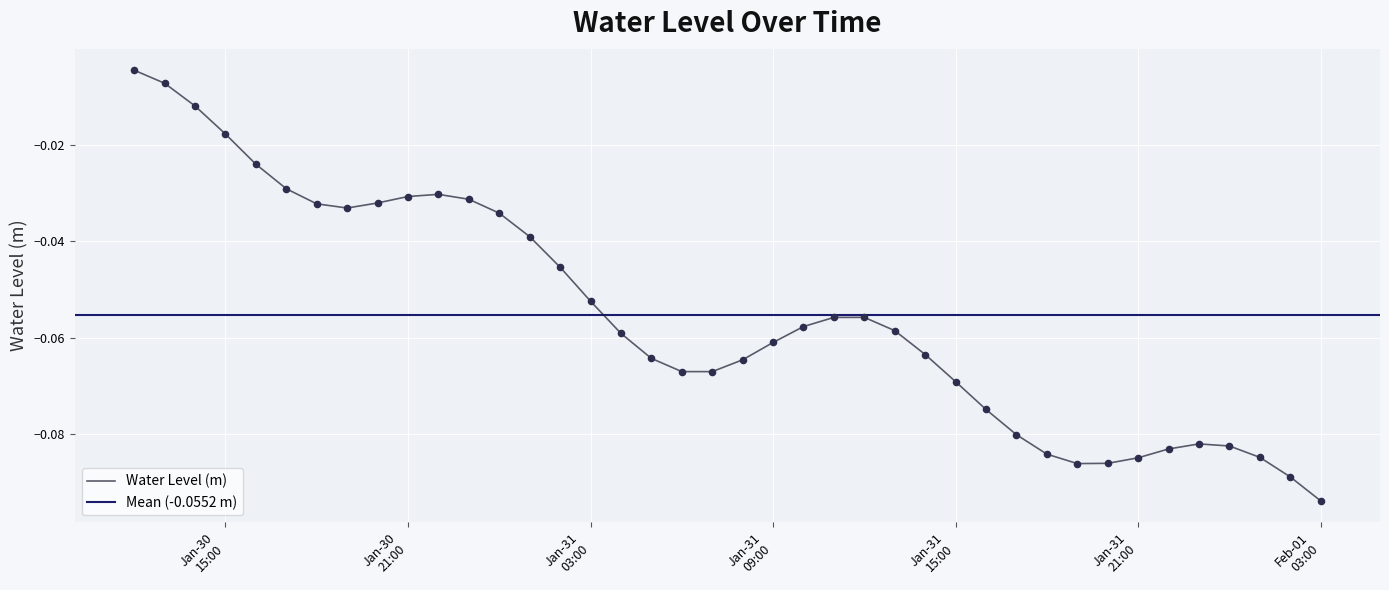

Between 2024-01-30 13:00:00 and 2024-02-01 03:00:00, which is larger?

2024-01-30 13:00:00